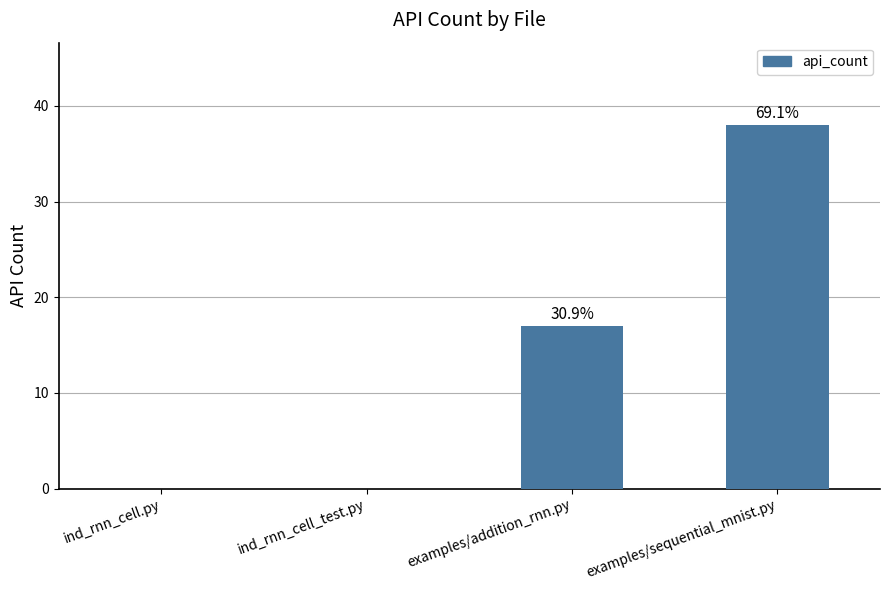

What is the maximum value shown in the chart?

38